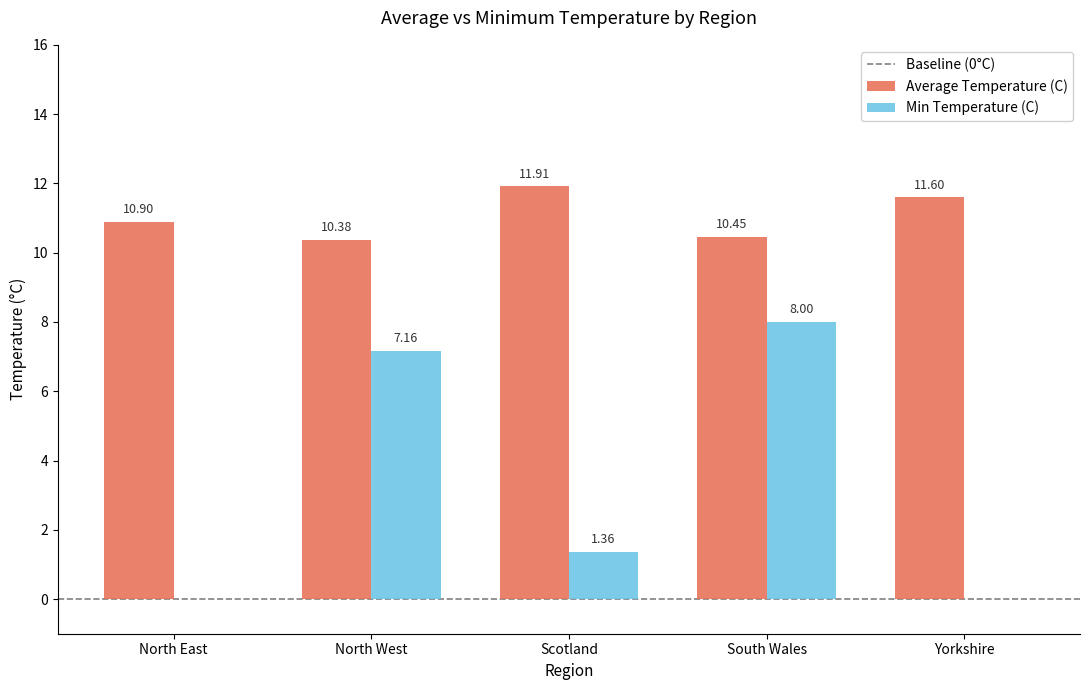

What is the total value across all series at North East?

10.9